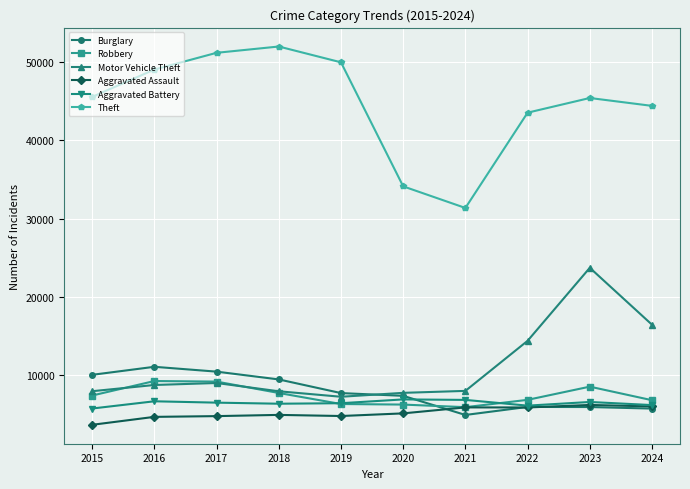

Which series has the largest total across all categories?

Theft